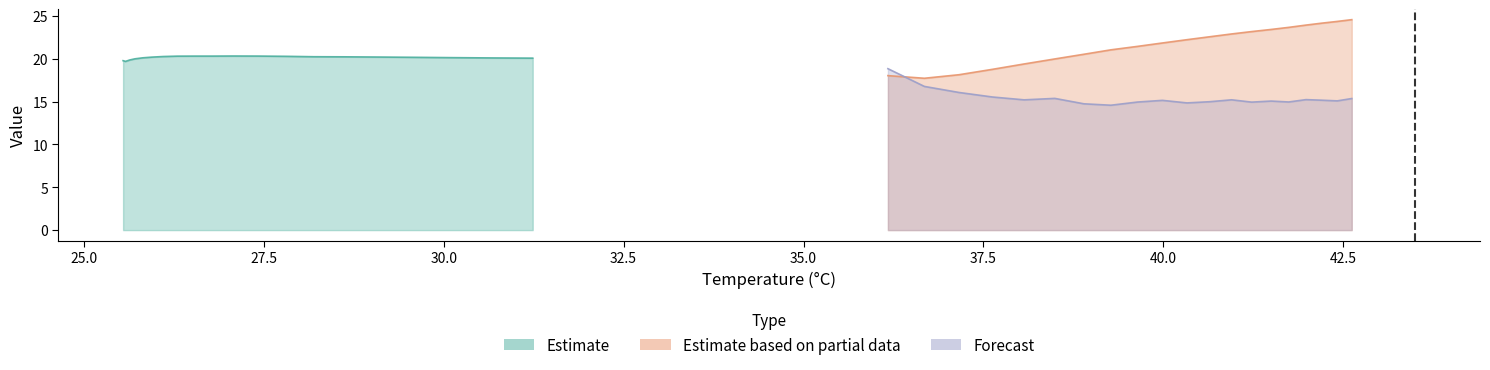

List the series in order of their peak value, lowest first.

Forecast, Estimate, Estimate based on partial data